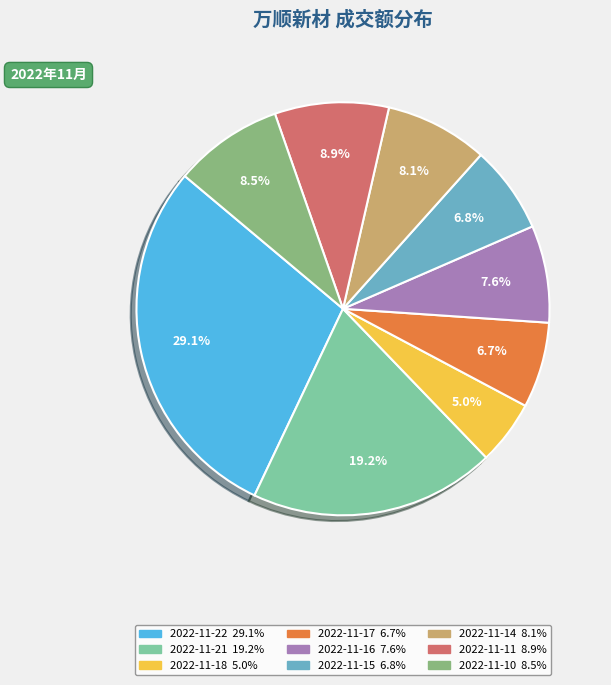

How many slices are in this pie chart?

9